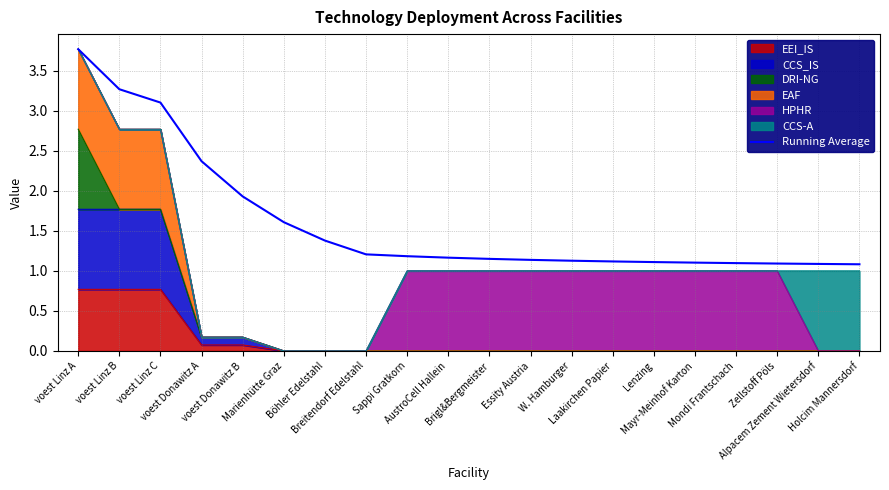

At which label is the value closest to 2?

voest Donawitz B